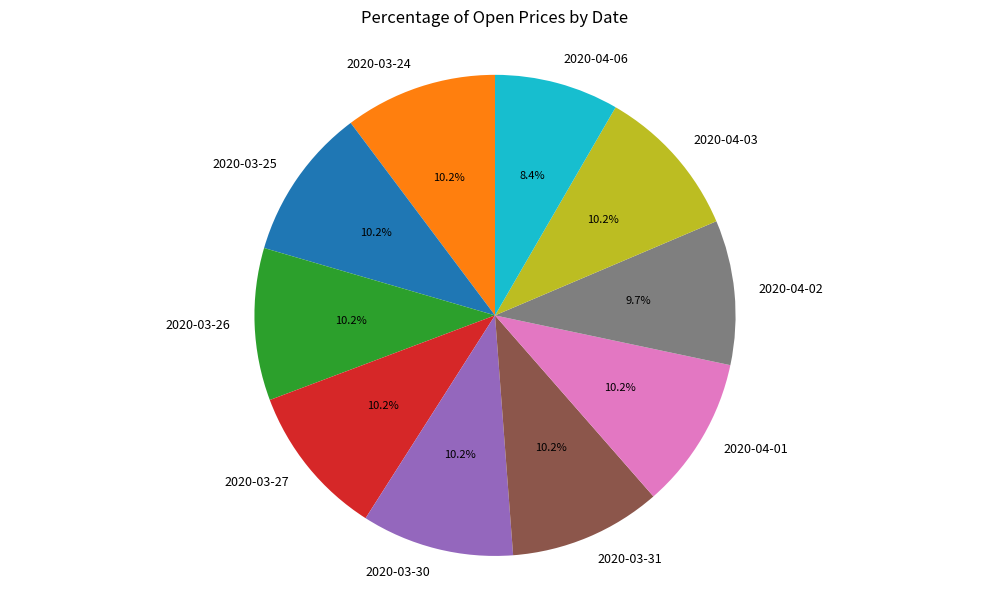

Is there any slice that represents more than half of the pie?

No